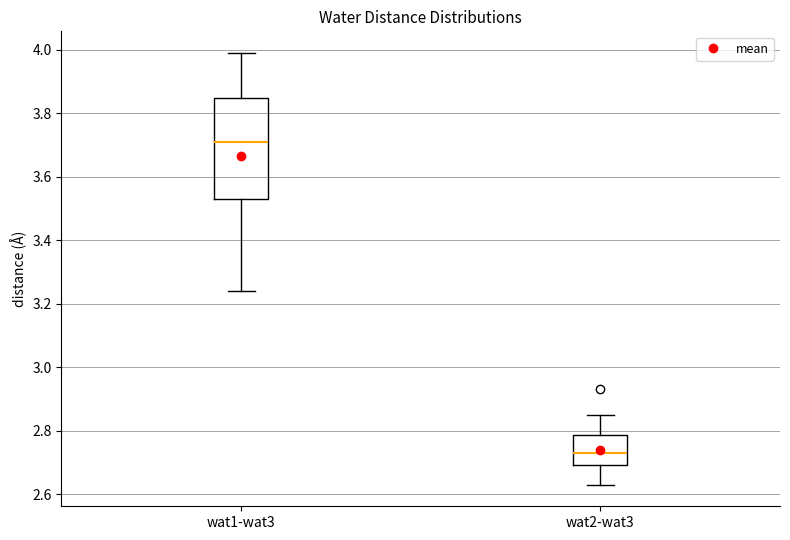

Which box's median line is the lowest?

wat2-wat3